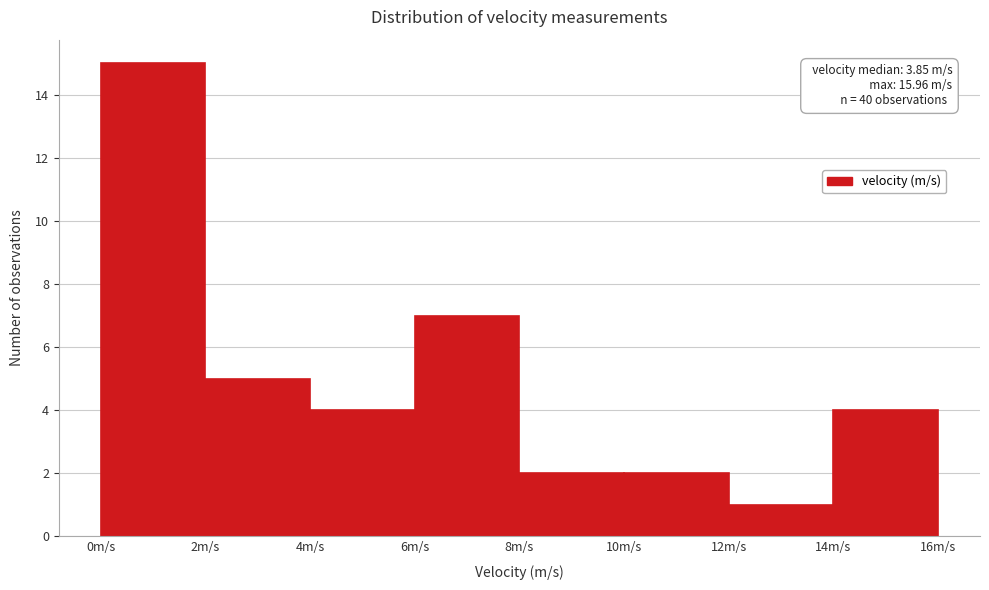

Which range on the x-axis has the tallest bar?

0 to 2